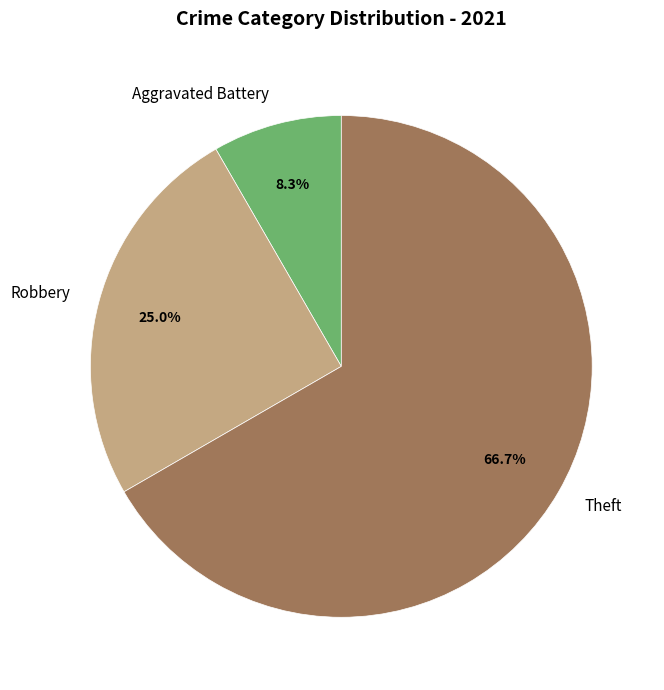

The Theft slice represents 67% of the pie. True or false?

True